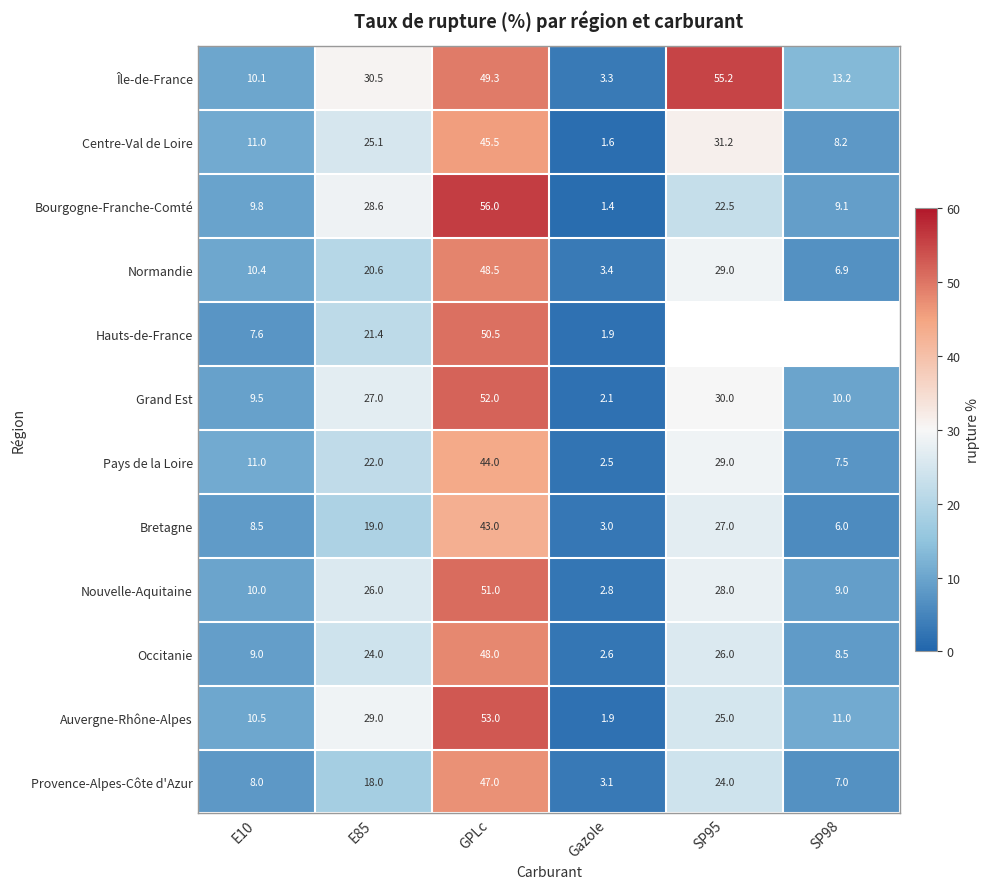

Which category has the highest value across all series?

GPLc